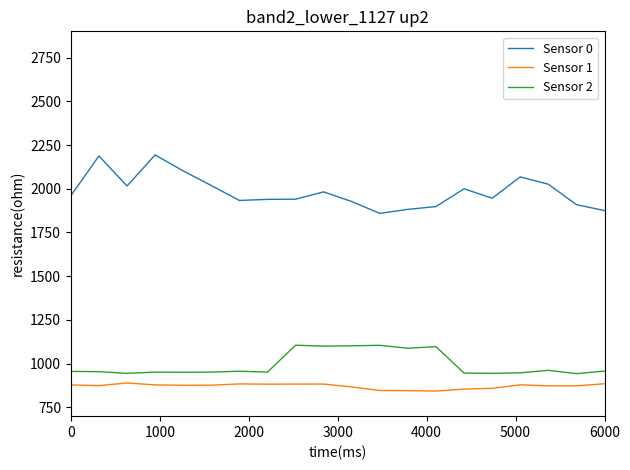

Which series has the largest total across all categories?

Sensor 0